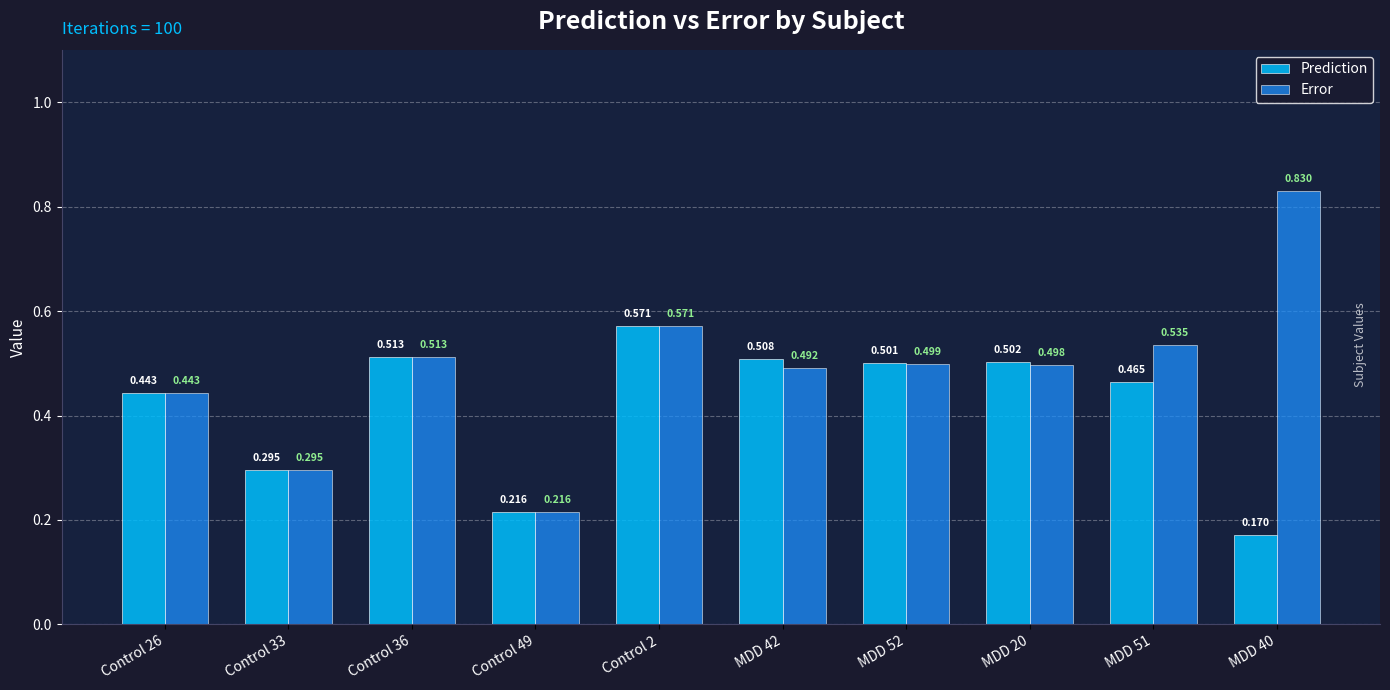

What are all the series names shown in the legend?

Prediction, Error